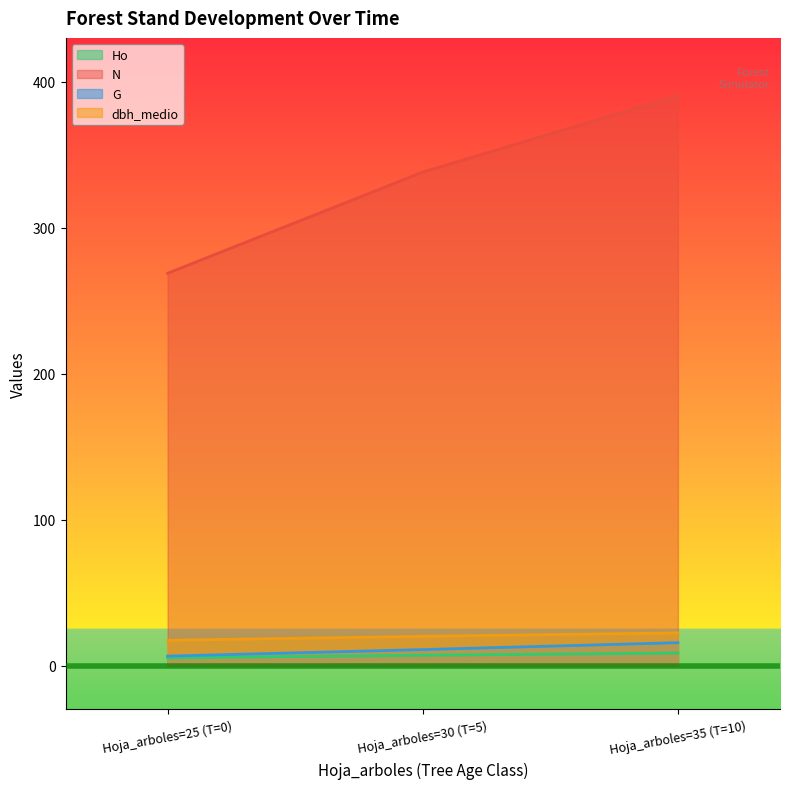

What is the spread (max minus min) of values at Hoja_arboles=35 (T=10)?

381.8